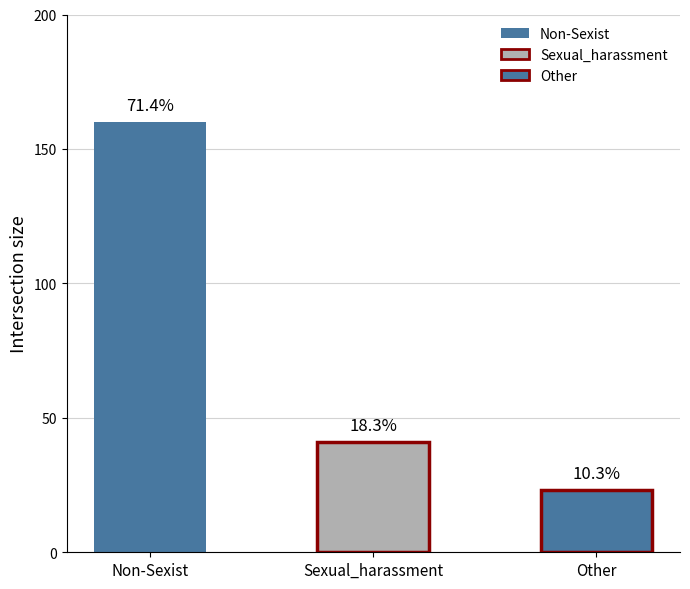

How many bars are there in total?

3